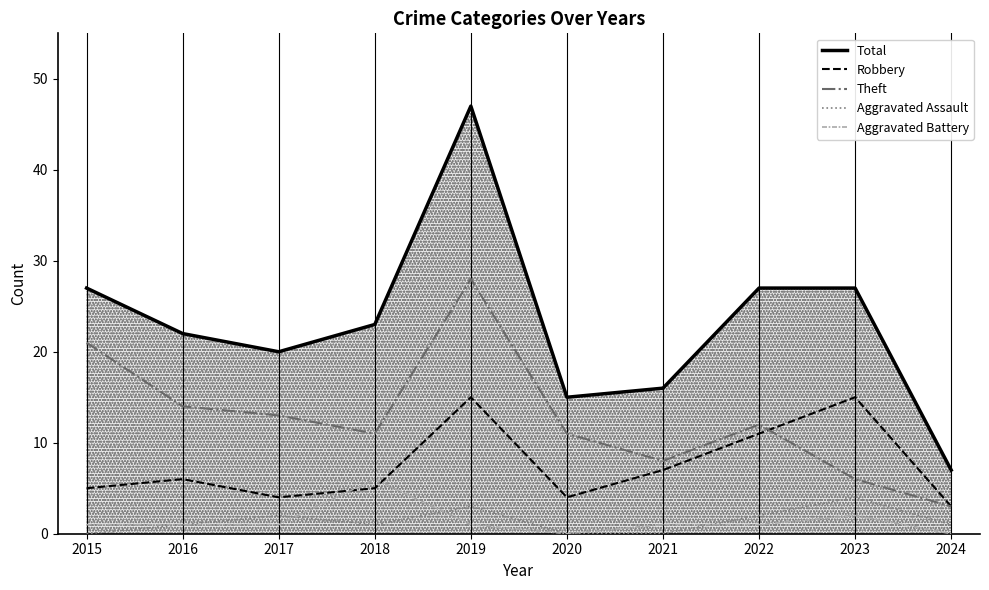

Which series ends up on top after the final intersection of Robbery and Aggravated Battery?

Robbery